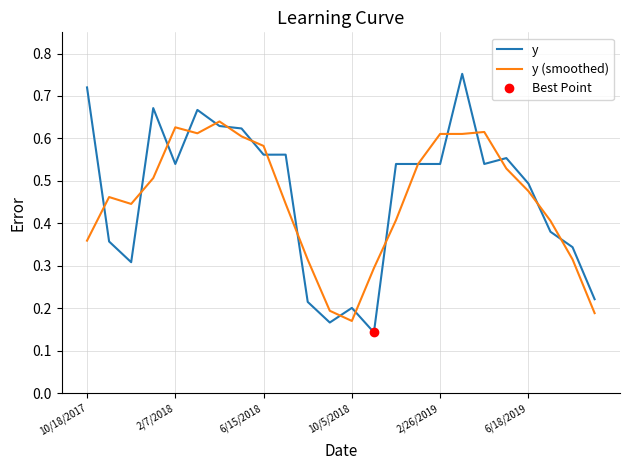

What is the value of the y point at the 22nd from the left?

0.4